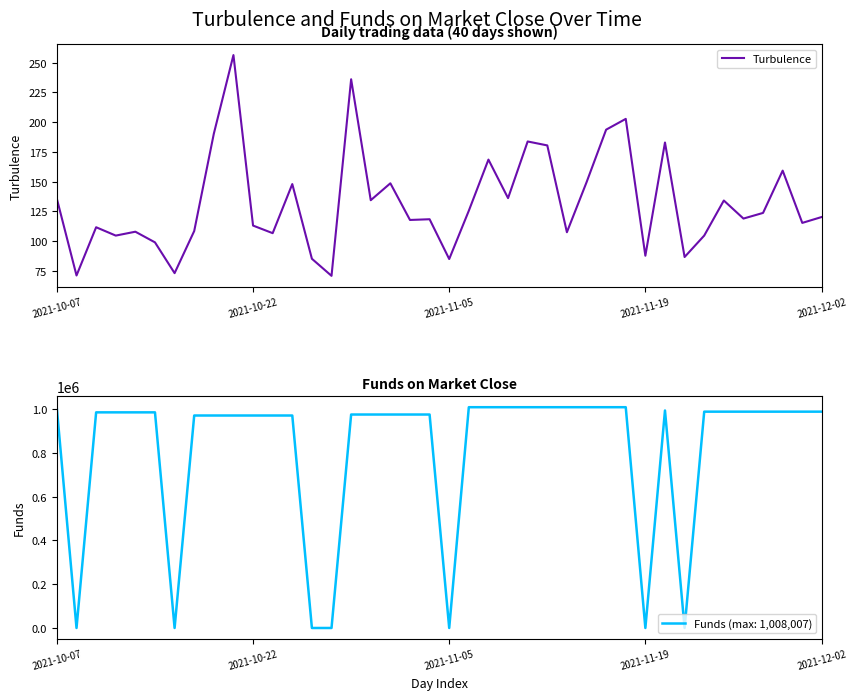

How many lines are shown in the chart?

1